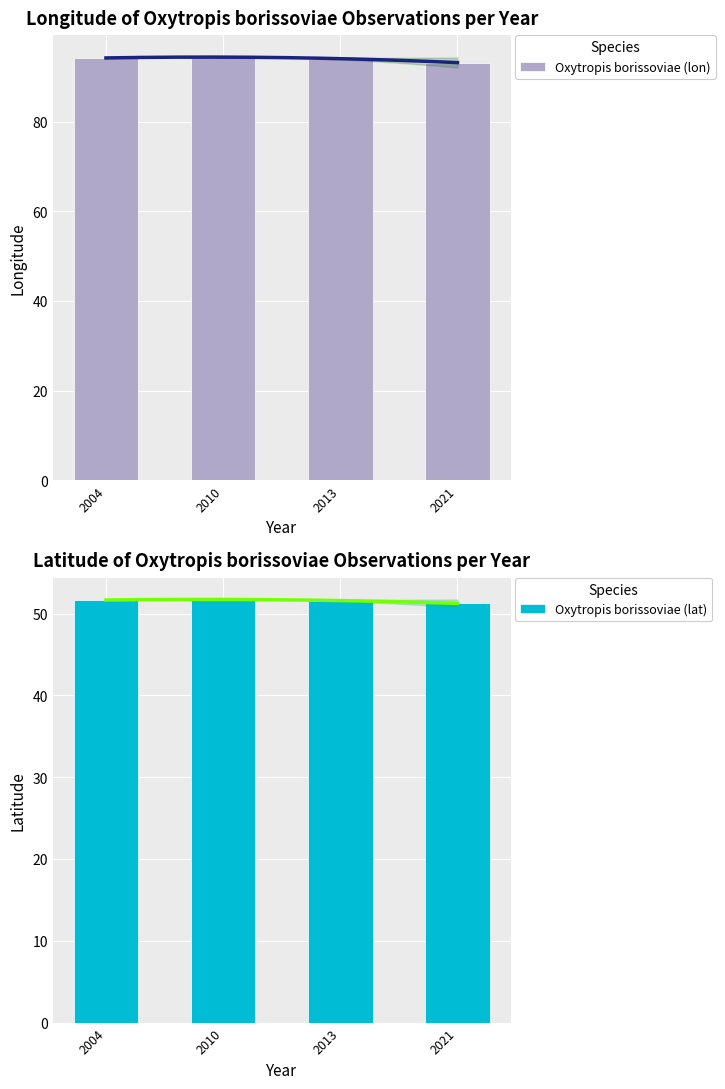

What is the smallest value displayed?

51.3